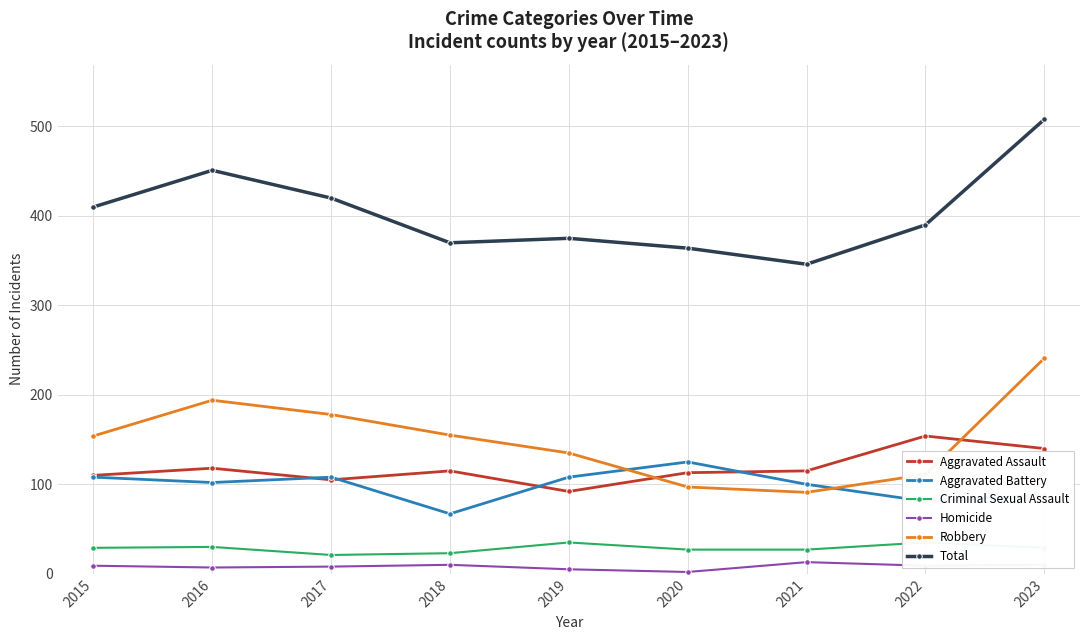

Reading left to right, transcribe all the data shown in this chart.

Aggravated Assault: 2015=110	2016=118	2017=105	2018=115	2019=92	2020=113	2021=115	2022=154	2023=140
Aggravated Battery: 2015=108	2016=102	2017=108	2018=67	2019=108	2020=125	2021=100	2022=81	2023=88
Criminal Sexual Assault: 2015=29	2016=30	2017=21	2018=23	2019=35	2020=27	2021=27	2022=35	2023=29
Homicide: 2015=9	2016=7	2017=8	2018=10	2019=5	2020=2	2021=13	2022=9	2023=10
Robbery: 2015=154	2016=194	2017=178	2018=155	2019=135	2020=97	2021=91	2022=111	2023=241
Total: 2015=410	2016=451	2017=420	2018=370	2019=375	2020=364	2021=346	2022=390	2023=508